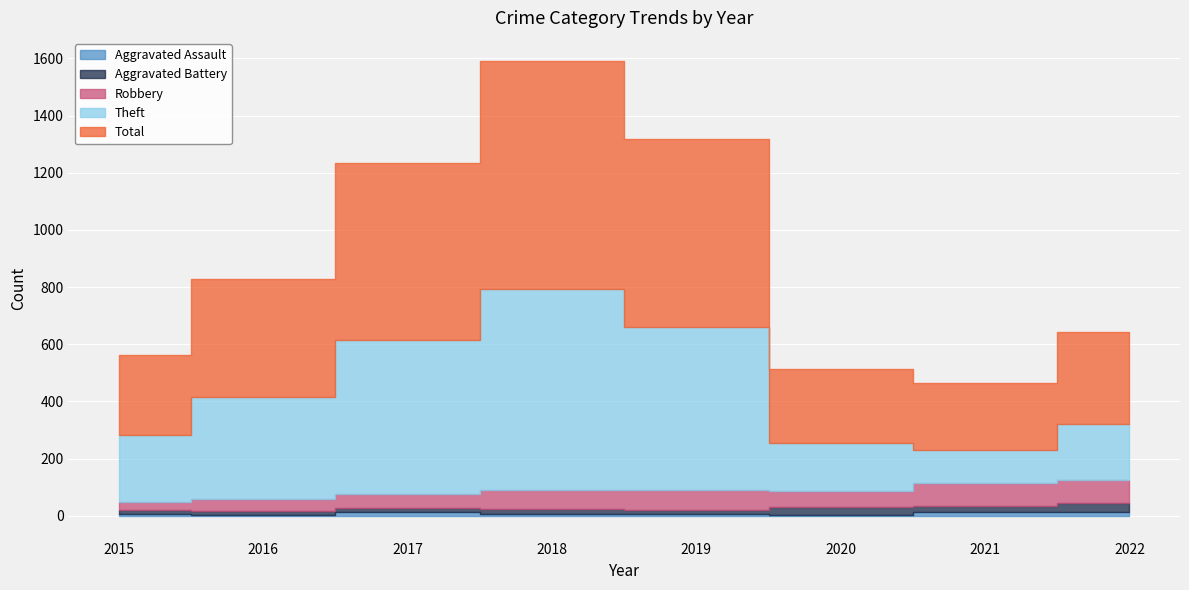

Where is the first local minimum for Aggravated Assault?

2016